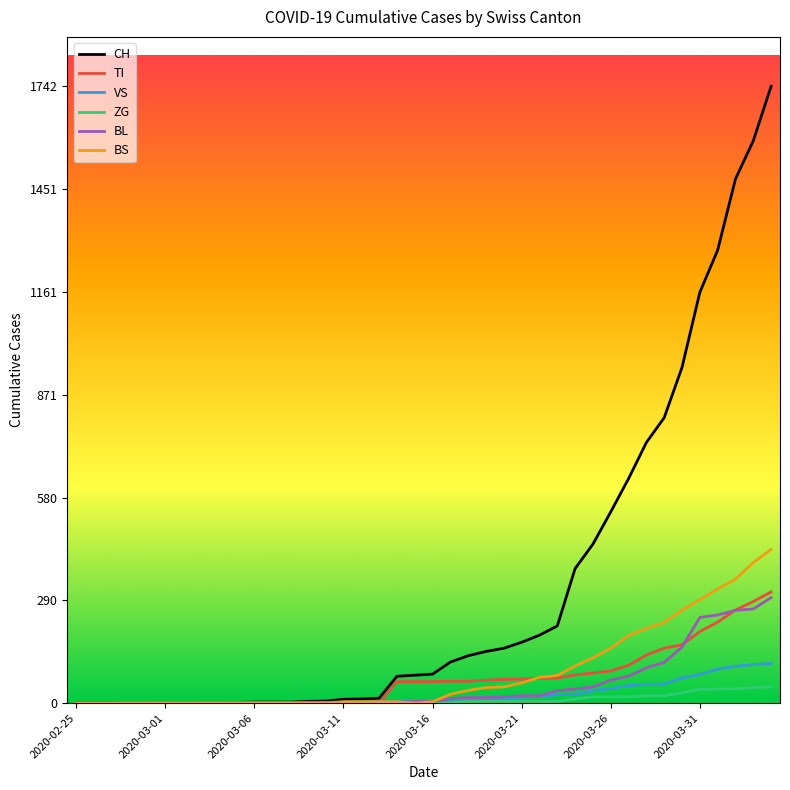

At how many categories does at least one series exceed 1059?

5